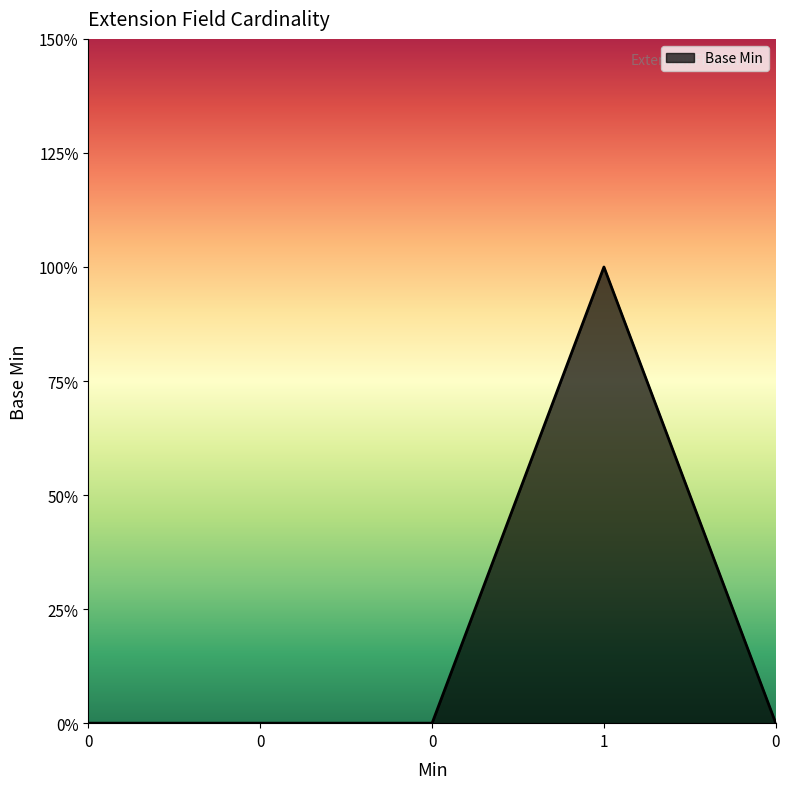

Does the chart have visible grid lines?

No